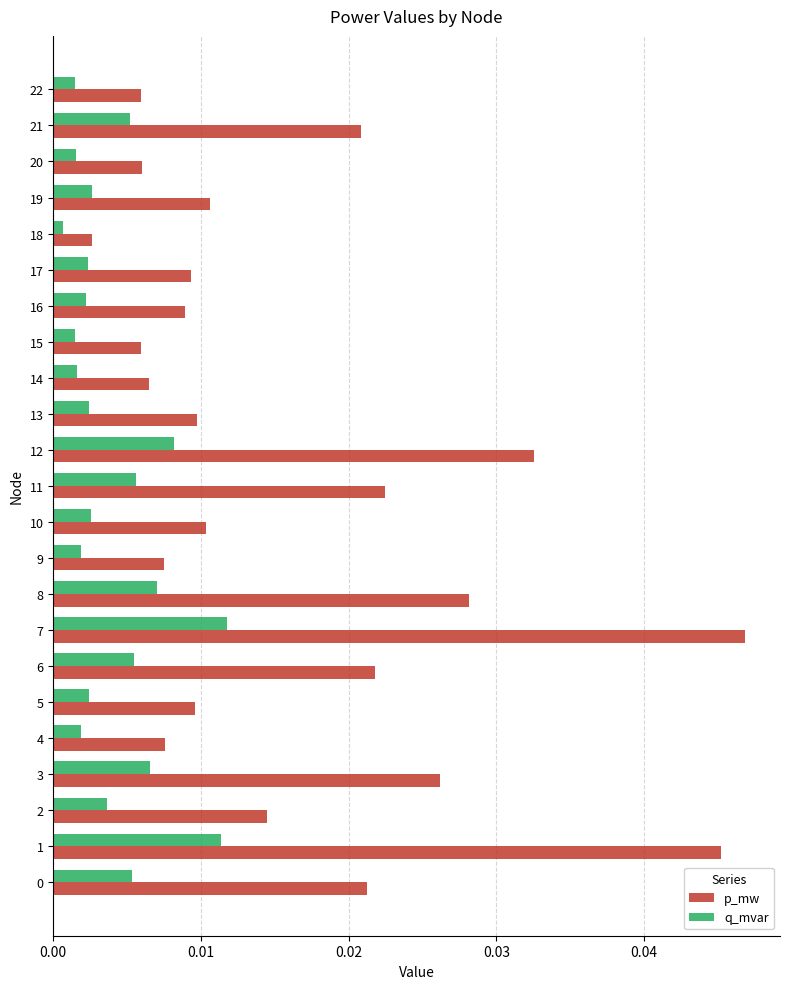

At which category is the sum across all series the highest?

7